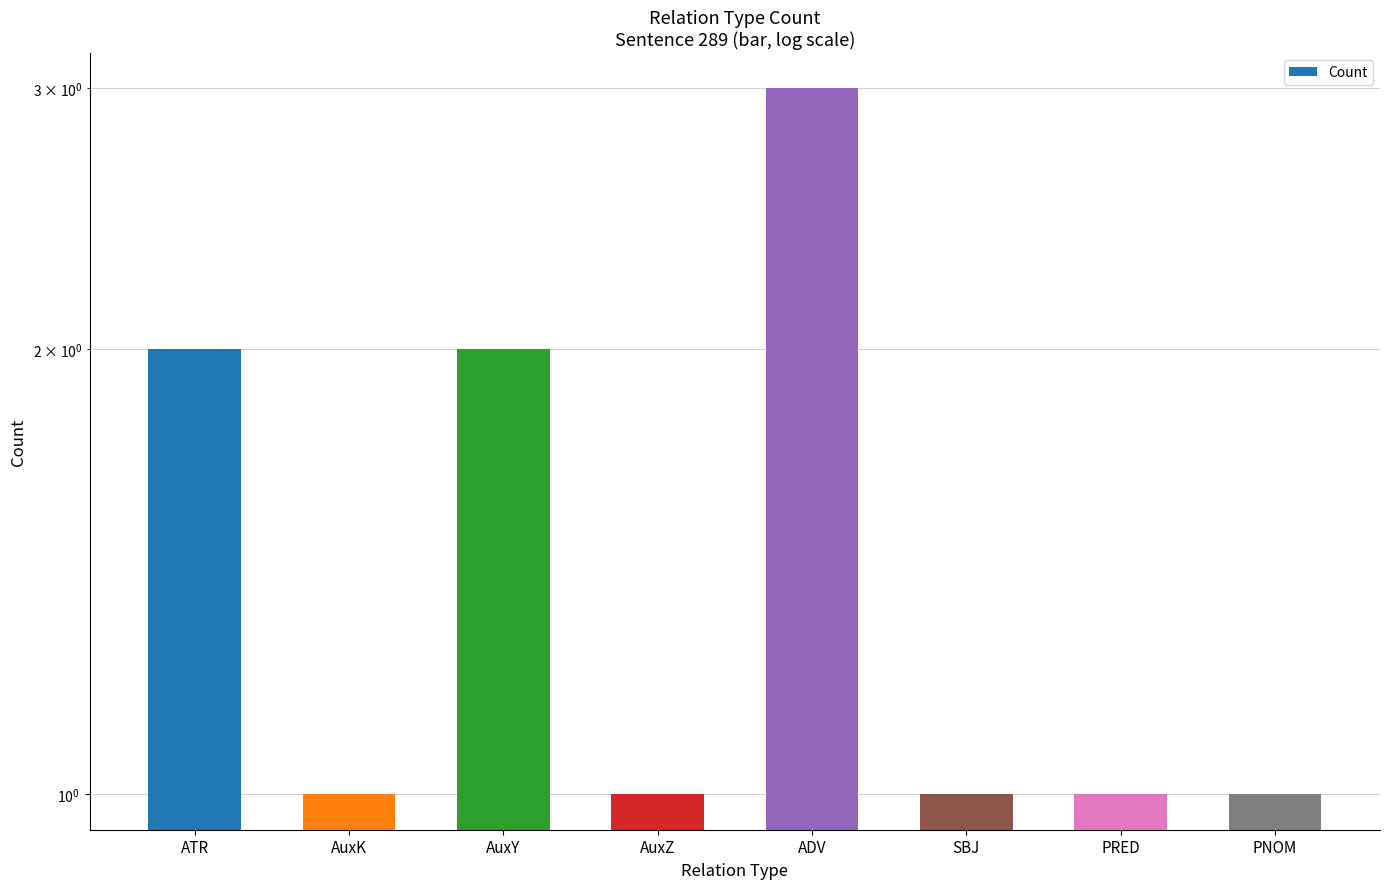

True or false: the data shows 2 at PRED.

False